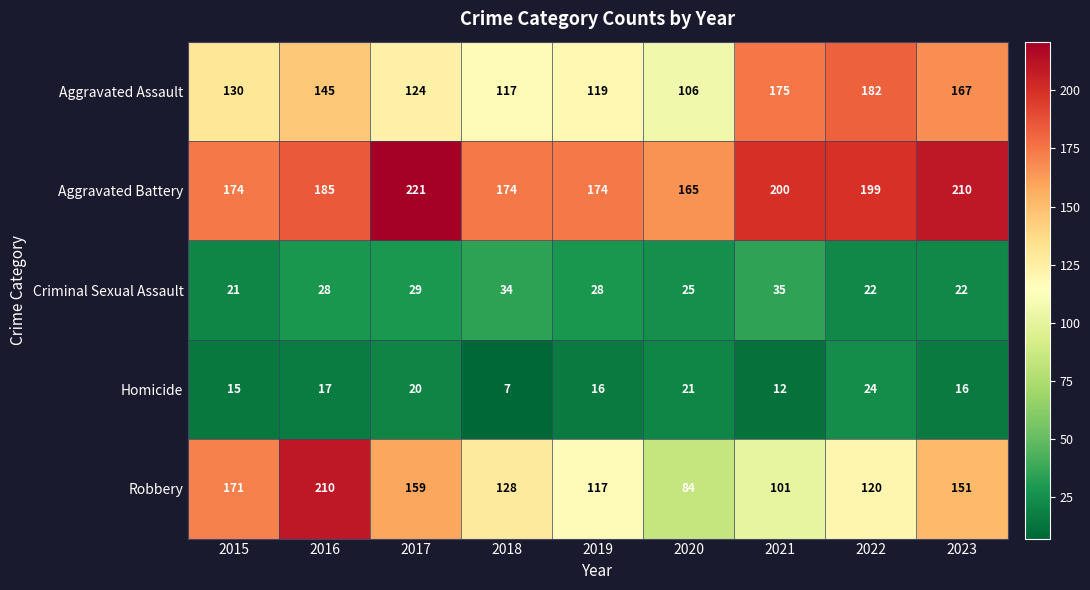

What value does the Robbery series have at 2021?

101